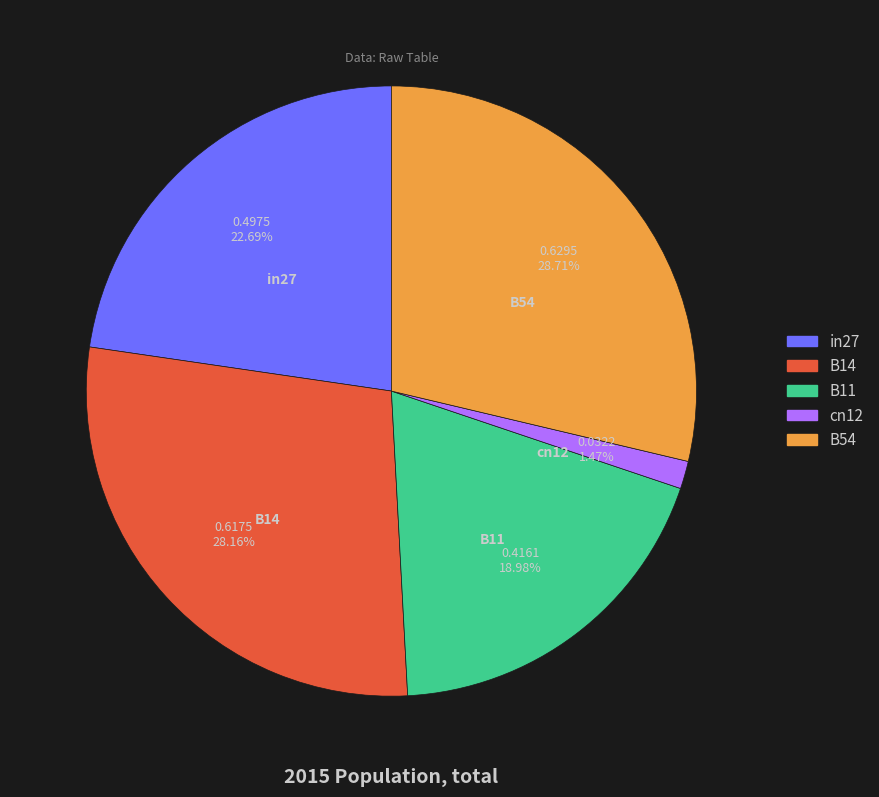

To the nearest percent, what portion does B14 represent?

28%